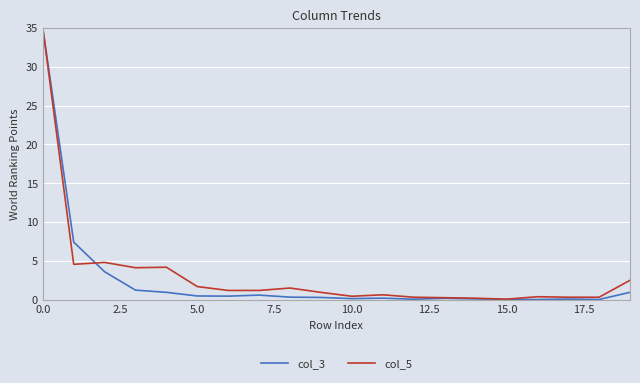

True or false: col_3 and col_5 cross at least once.

True